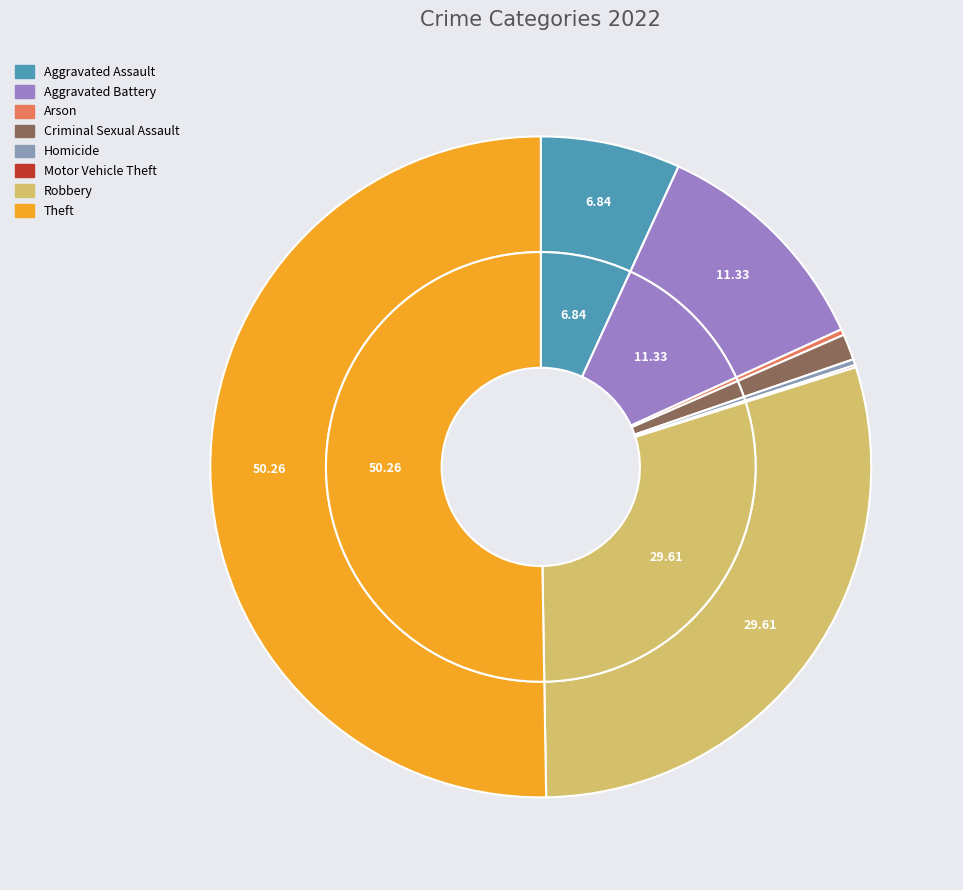

Which slice is the smallest?

Motor Vehicle Theft